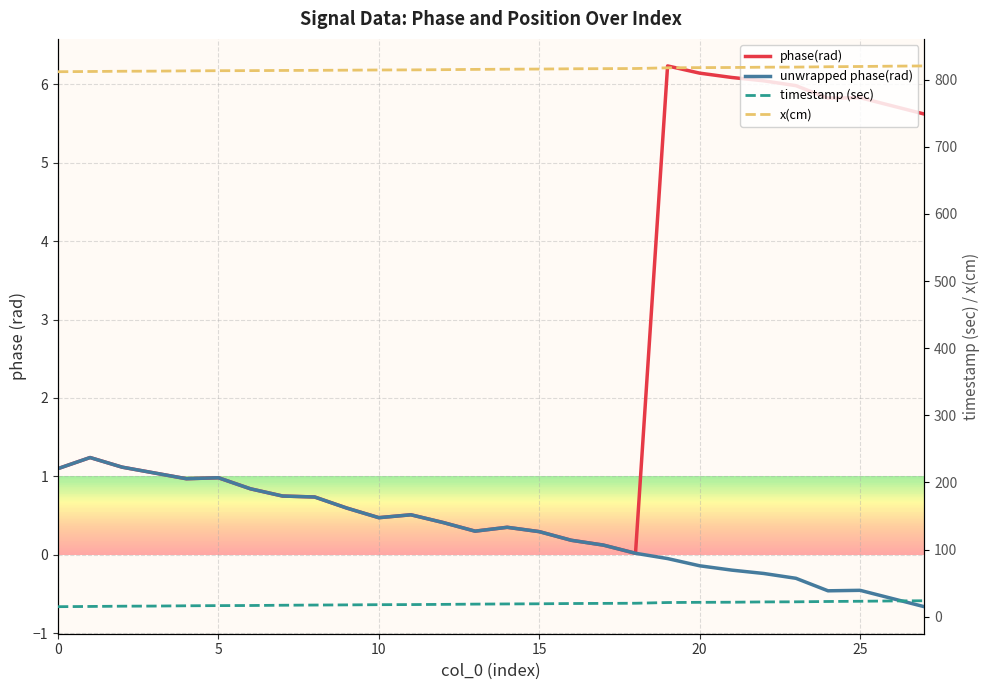

What is the spread (max minus min) of values at 19?

817.5